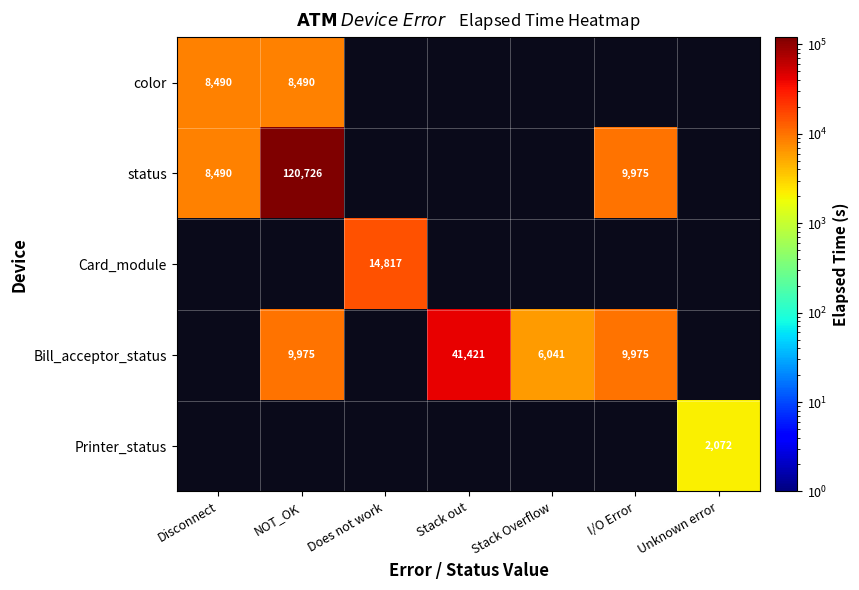

Count the number of categories in the chart.

7